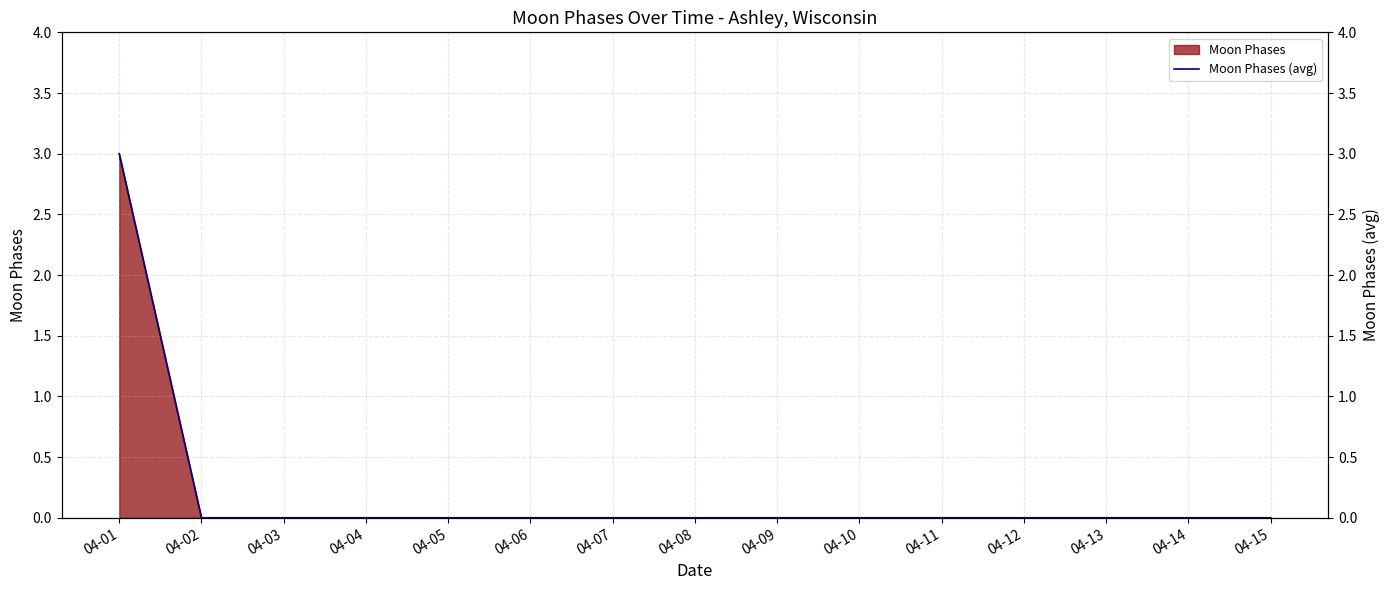

Reading left to right, transcribe all the data shown in this chart.

04-01=3	04-02=0	04-03=0	04-04=0	04-05=0	04-06=0	04-07=0	04-08=0	04-09=0	04-10=0	04-11=0	04-12=0	04-13=0	04-14=0	04-15=0